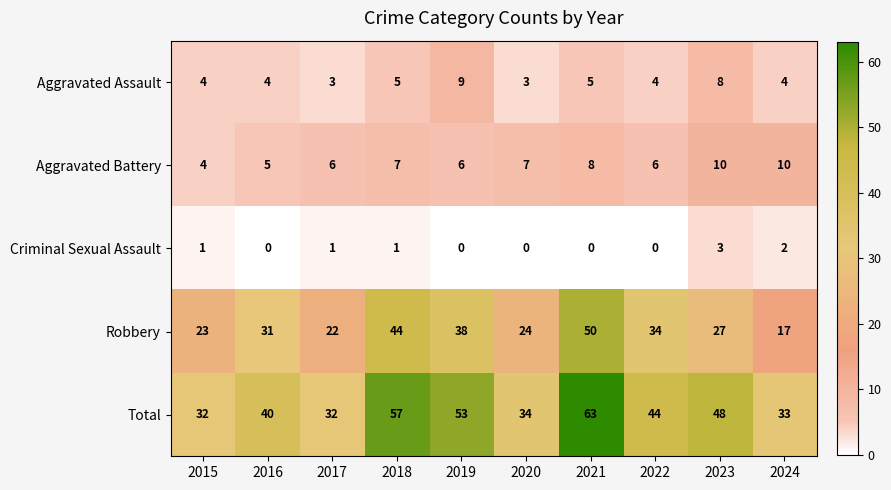

Rank the series at 2016 from highest to lowest value.

Total, Robbery, Aggravated Battery, Aggravated Assault, Criminal Sexual Assault